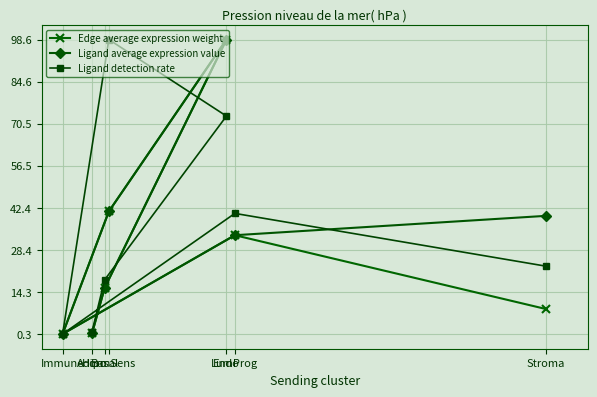

Where is the first local minimum for Ligand detection rate?

Immune